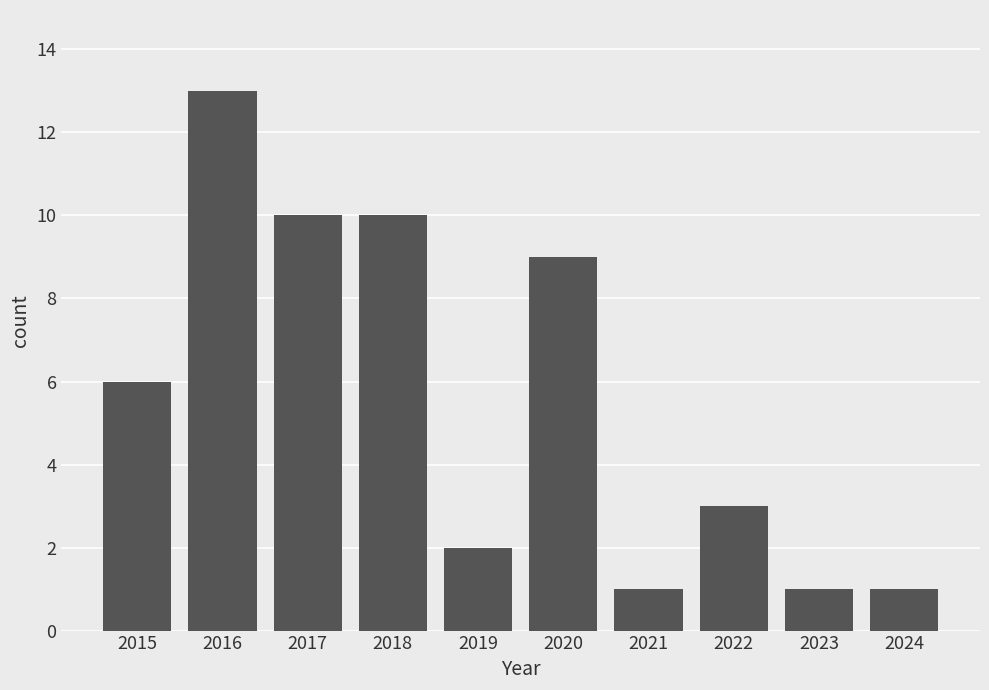

Between 2023 and 2017, which is larger?

2017